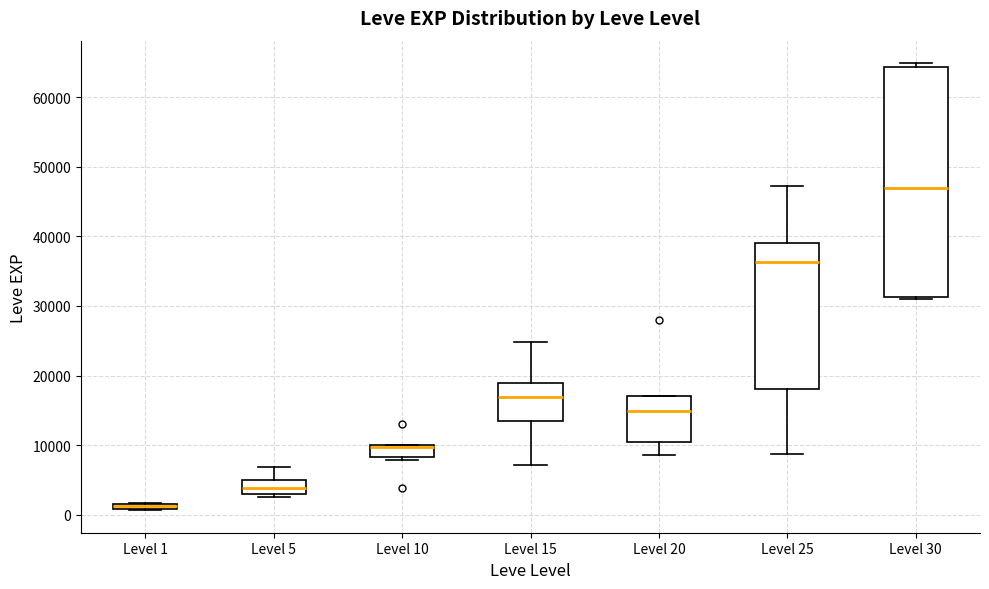

Which box is the tallest, from its lower edge to its upper edge?

Level 30